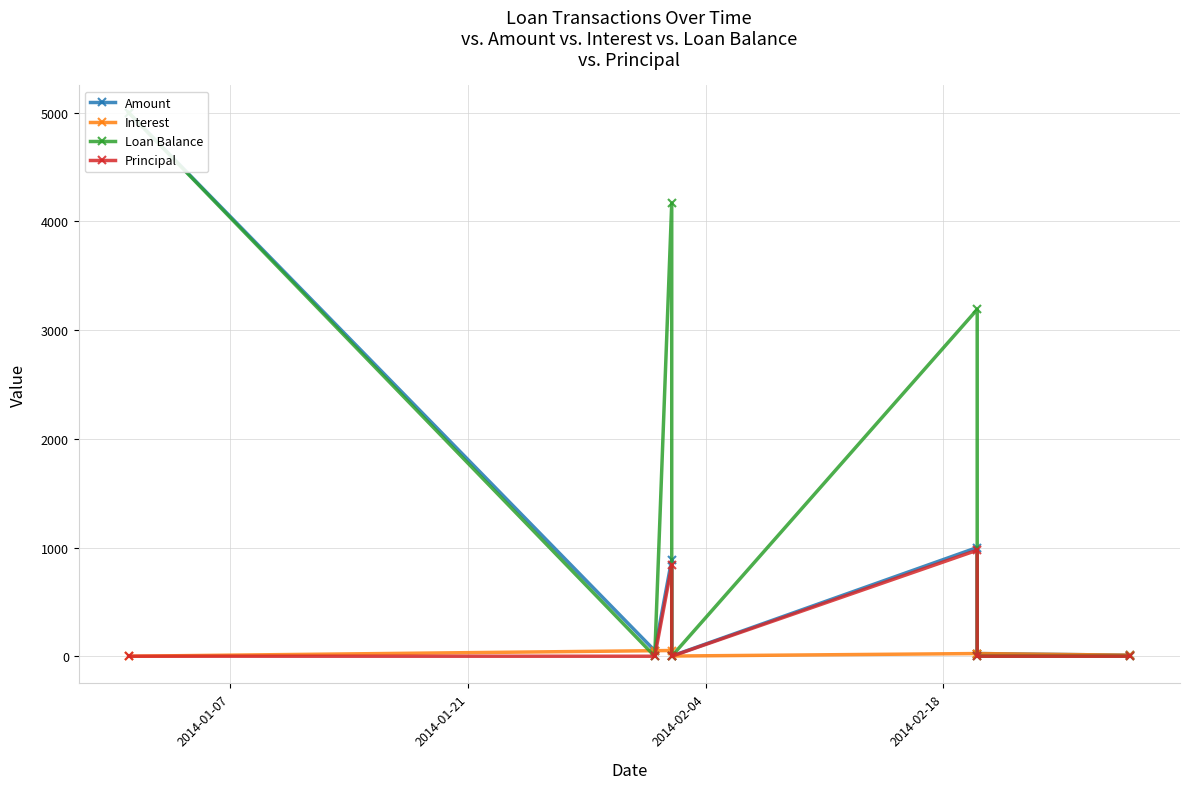

Rank the series by their maximum value, from highest to lowest.

Amount, Loan Balance, Principal, Interest